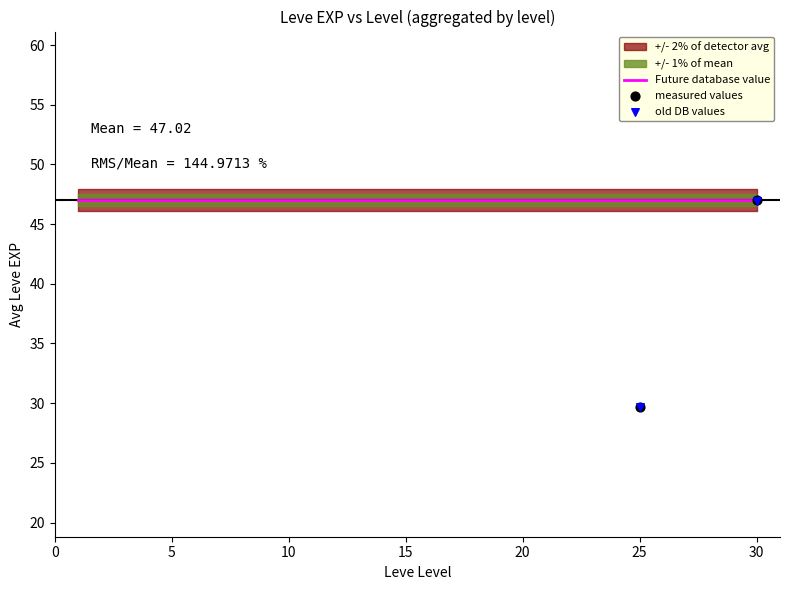

Which series contains the lowest Y value?

old DB values